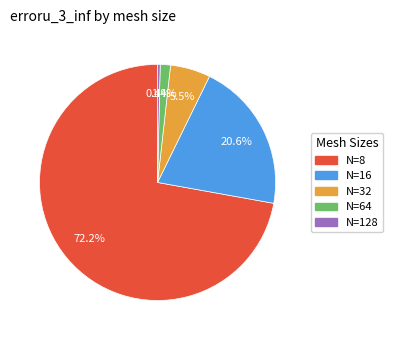

What portion of the pie excludes N=64?

98.6%